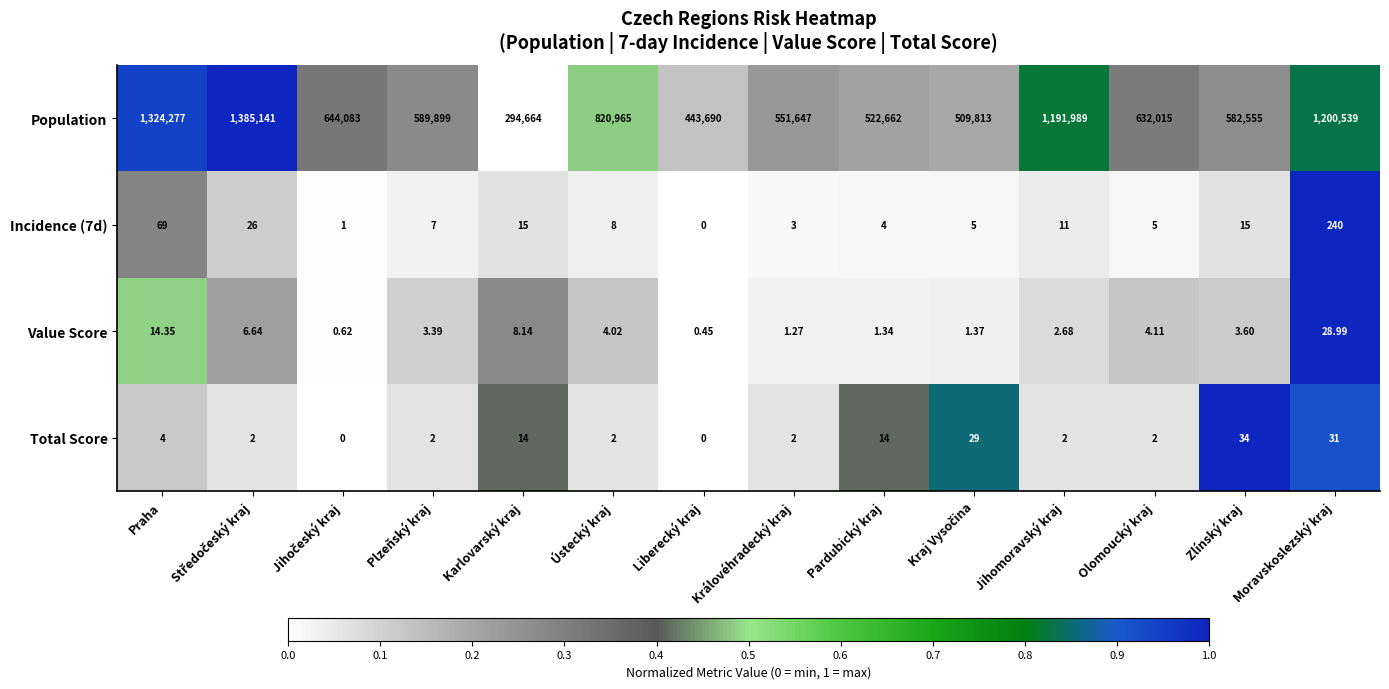

At which label is Value Score closest to 14?

Praha